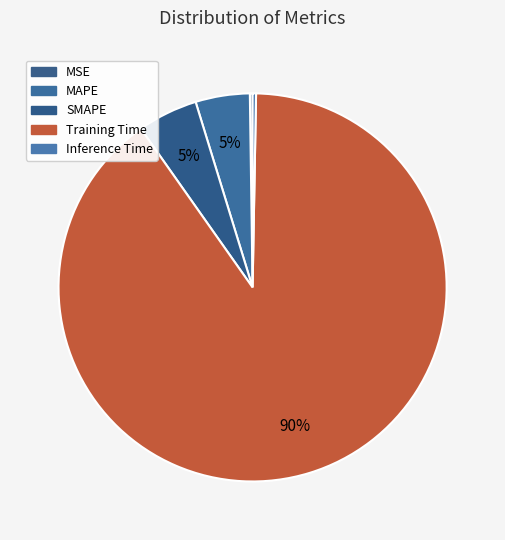

Rank the categories by value from highest to lowest.

Training Time, SMAPE, MAPE, Inference Time, MSE